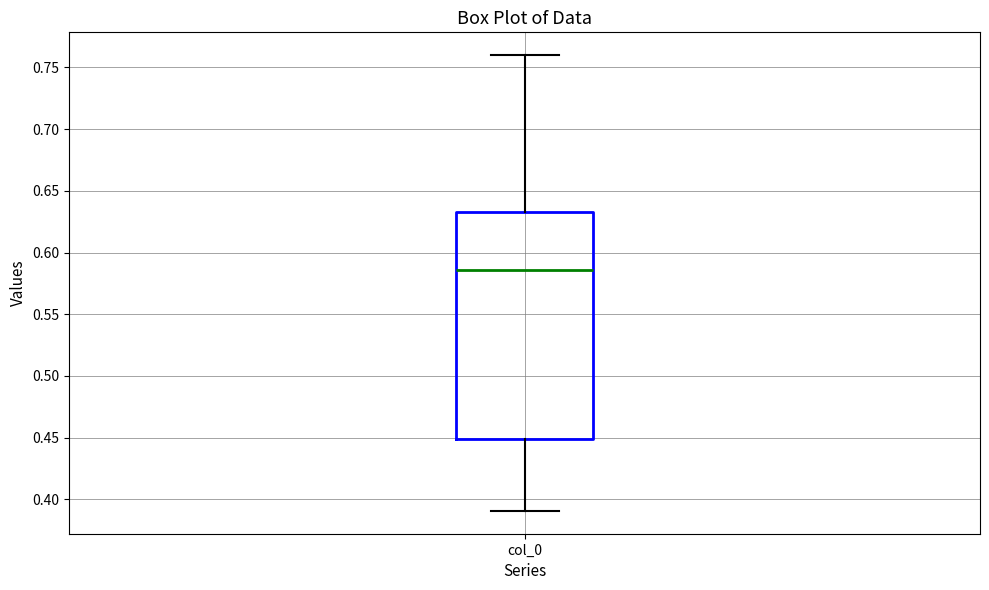

Where is the lower edge of the box for col_0 on the y-axis? The values are not printed on the chart, so give them approximately, as read against the axis.

0.450